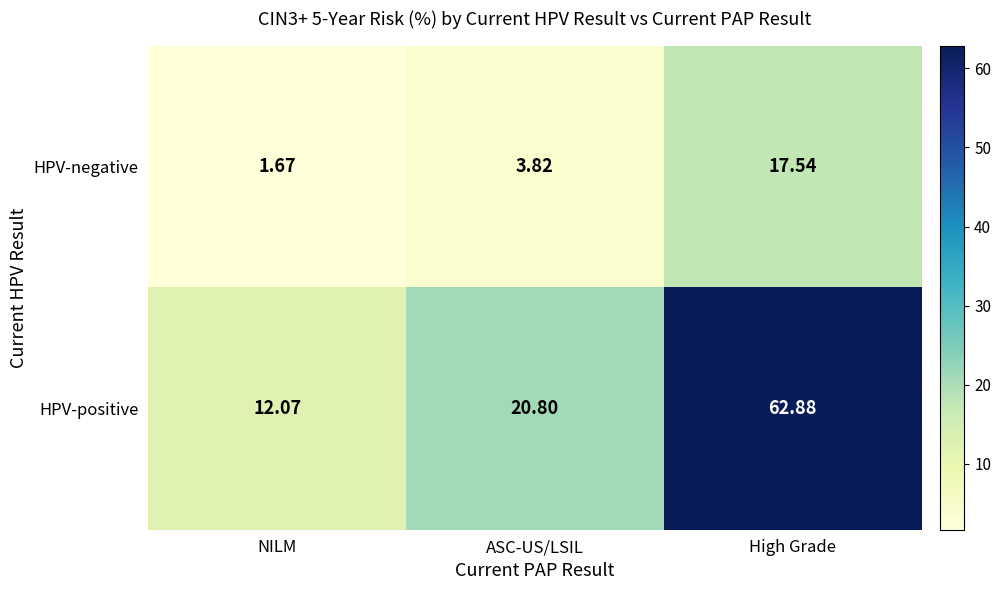

Which series changed the most between ASC-US/LSIL and High Grade?

HPV-positive